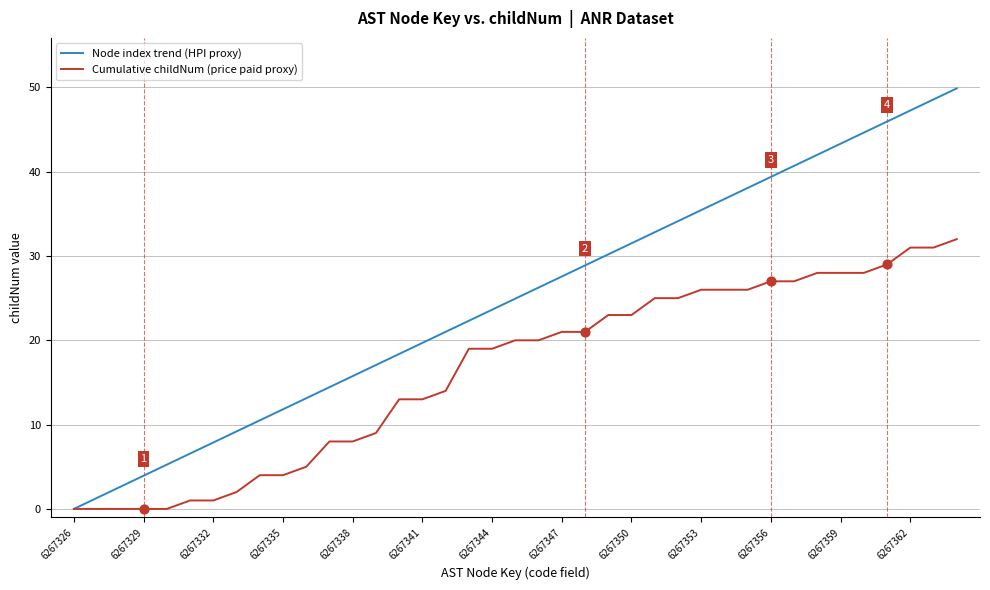

Which series has the largest total across all categories?

Node index trend (HPI proxy)